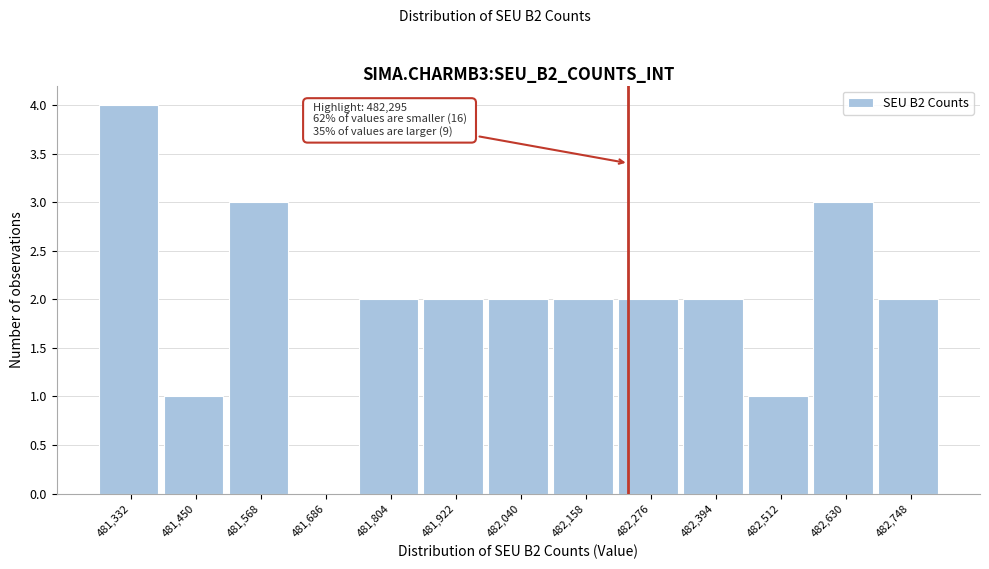

Reading left to right, extract all data points from this chart.

481,332=4	481,450=1	481,568=3	481,686=0	481,804=2	481,922=2	482,040=2	482,158=2	482,276=2	482,394=2	482,512=1	482,630=3	482,748=2